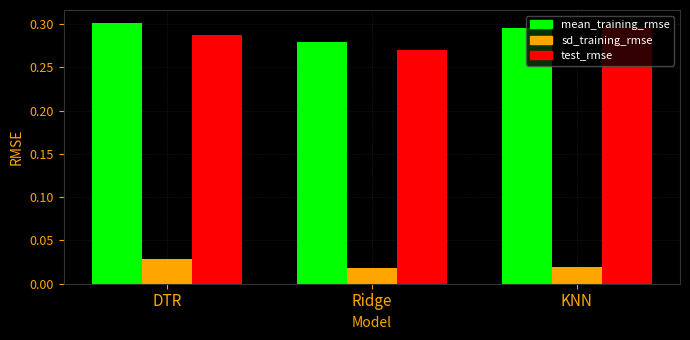

The test_rmse series shows 0.3 at Ridge. True or false?

True